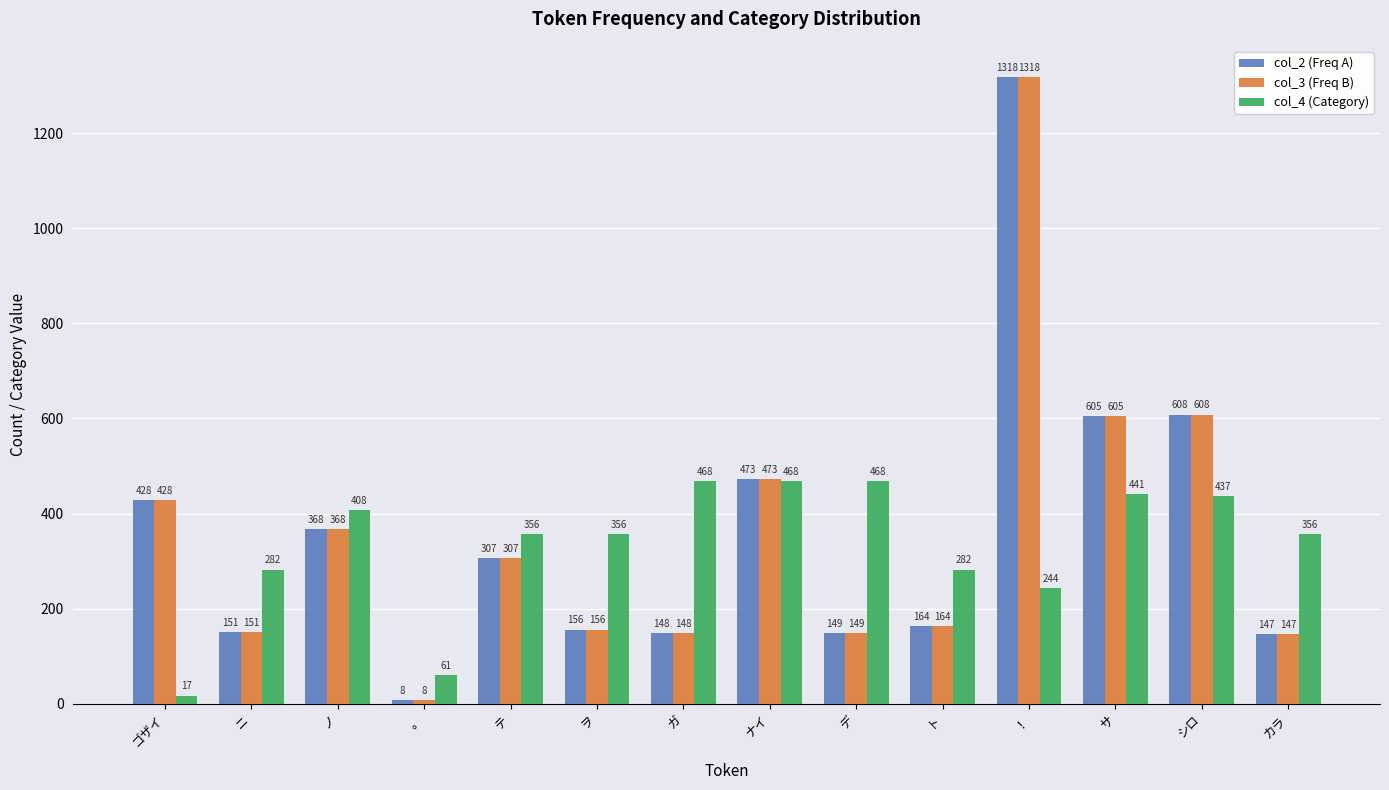

What is the difference between the highest and lowest values at ヲ?

200